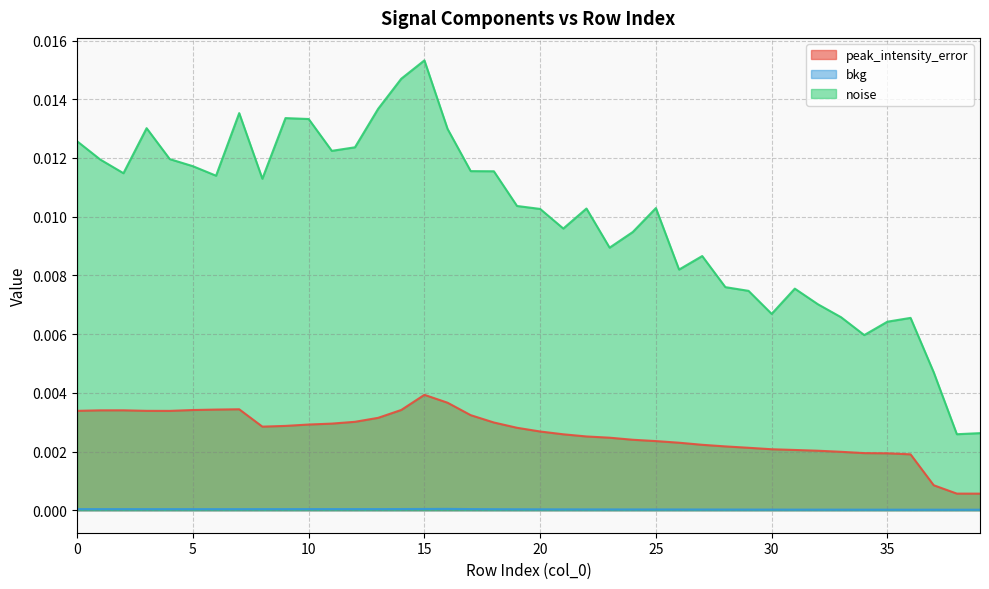

The value of noise at 25 is 0.0. True or false?

True